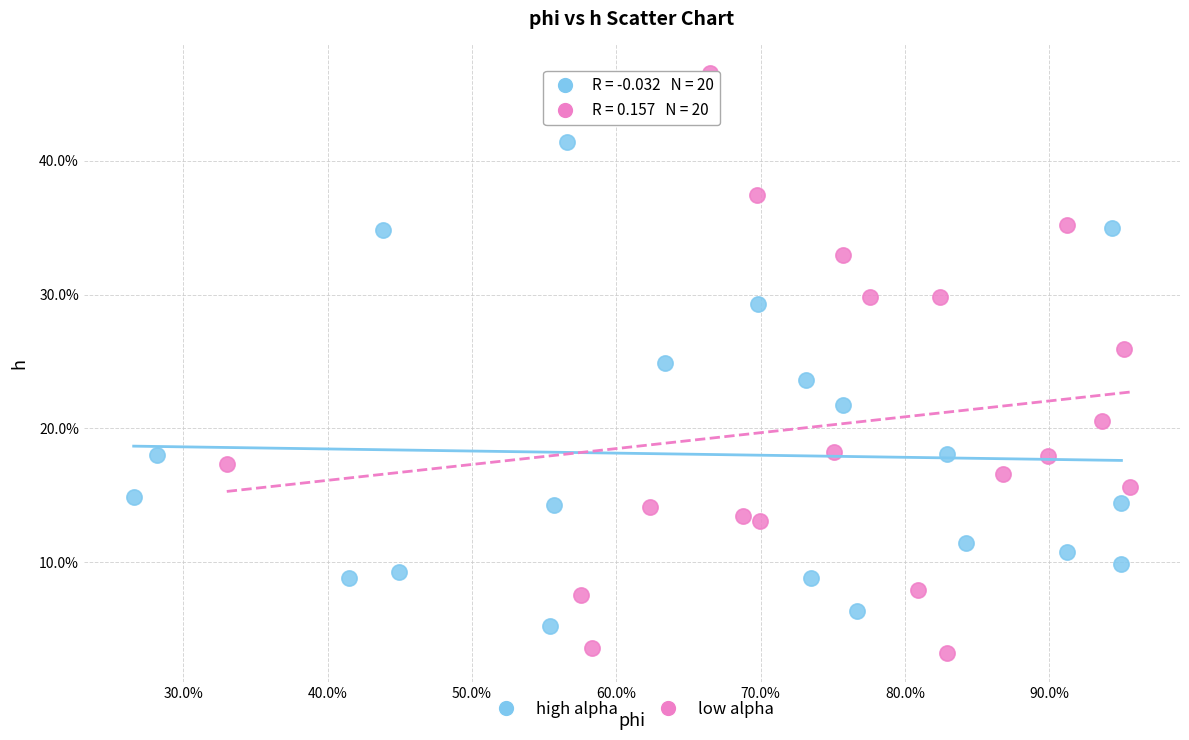

What are all the series names shown in the legend?

high alpha, low alpha